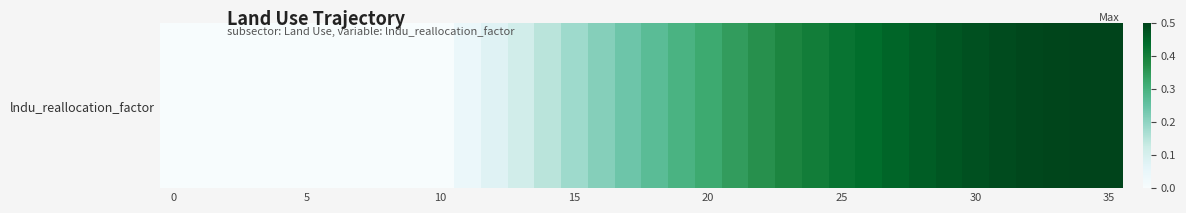

The chart shows a value of 0.4 at 24. True or false?

True